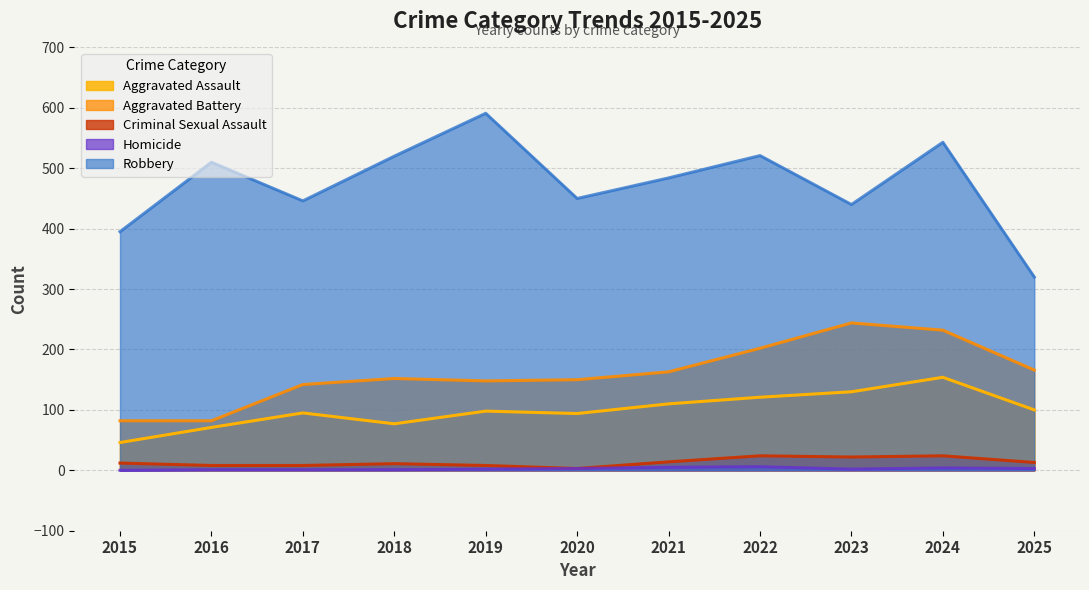

Does the chart have visible grid lines?

Yes